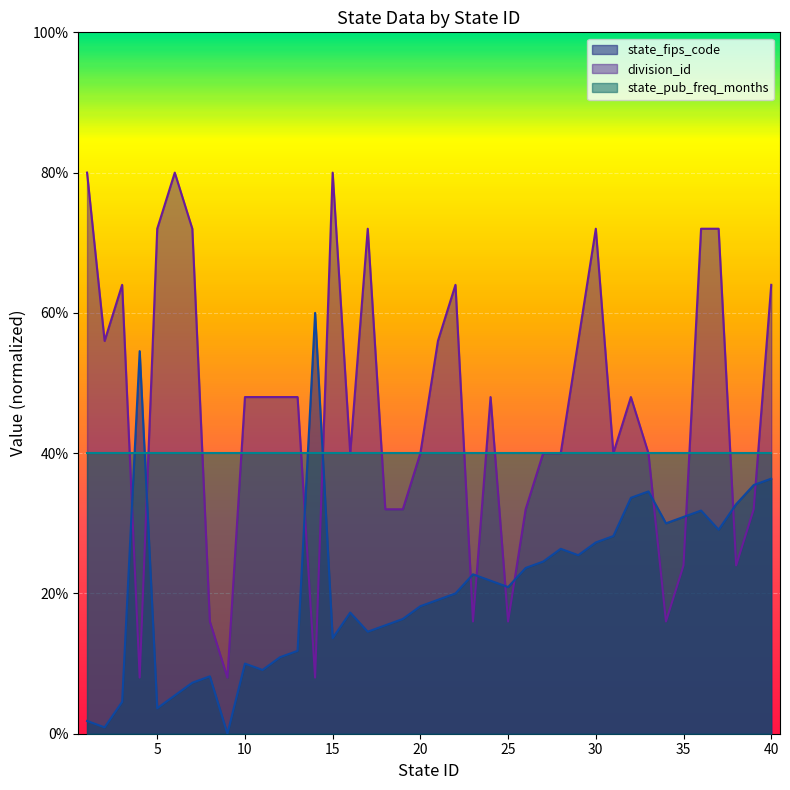

Read the state_fips_code value at 16.

17.3